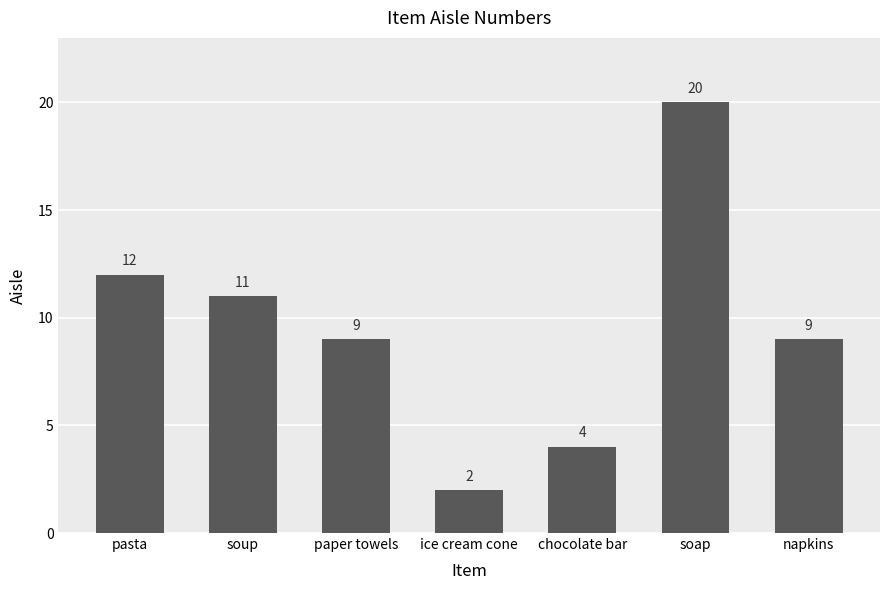

What position from the right is paper towels?

5